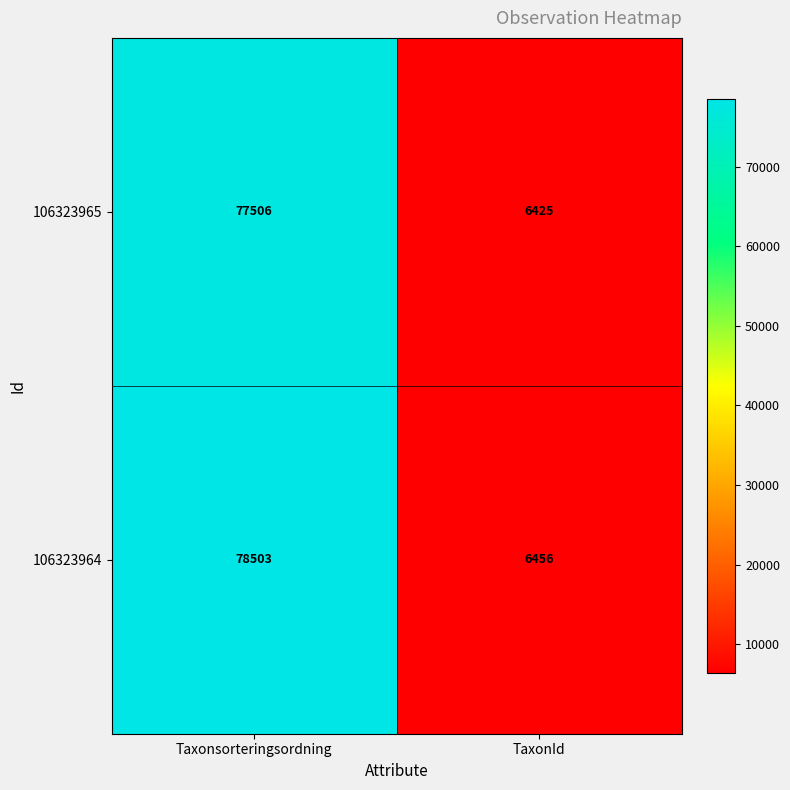

Where is 106323964 nearest to the value 42479?

TaxonId